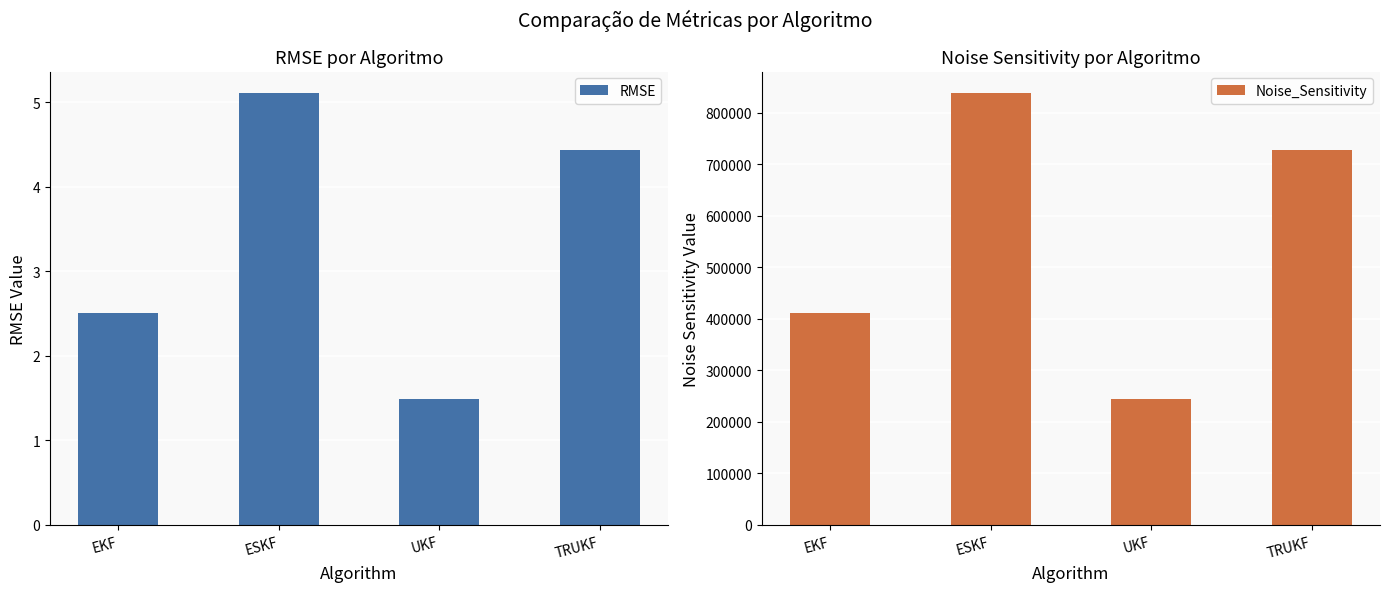

Which series has the widest spread of values?

Noise_Sensitivity